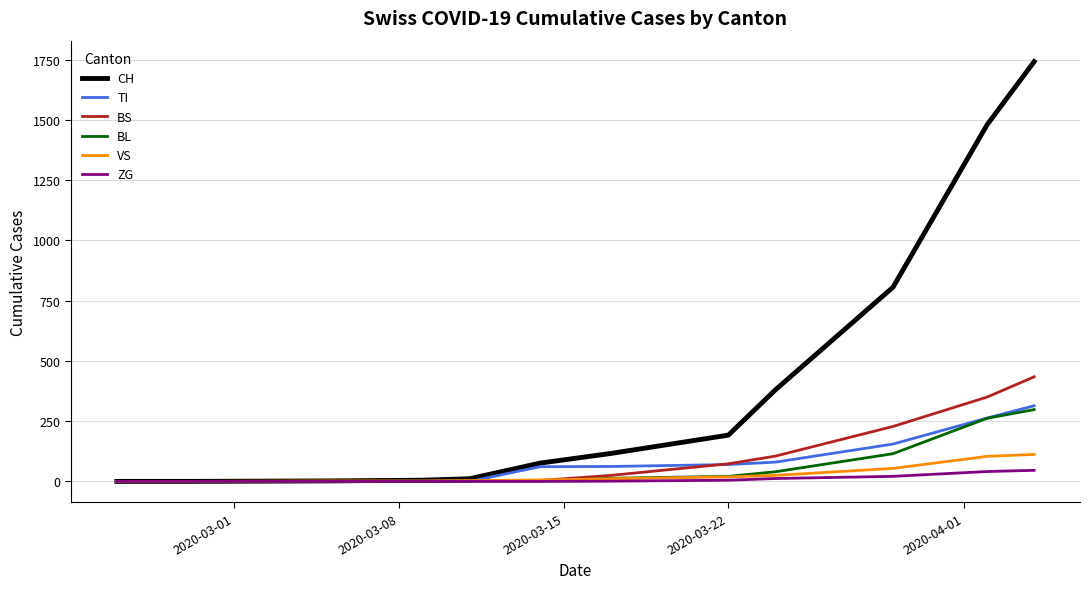

What are all the series names shown in the legend?

CH, TI, BS, BL, VS, ZG